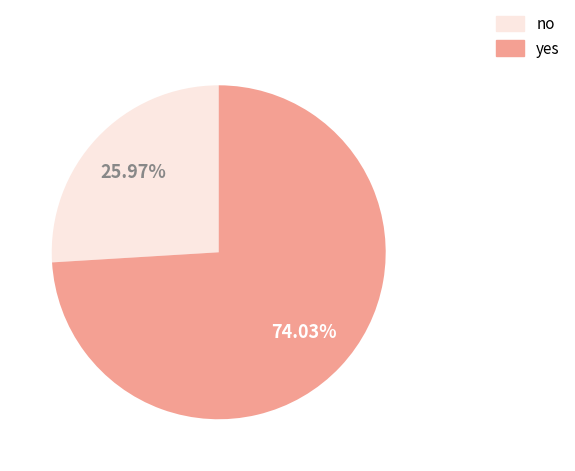

Does yes represent more than half of the total?

Yes